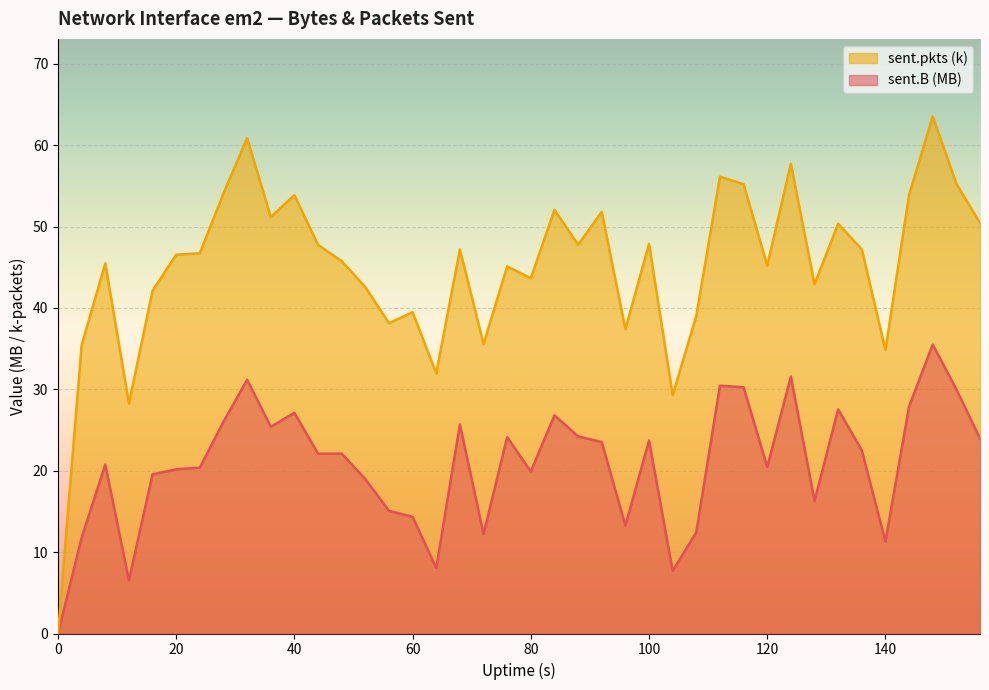

Rank the series at 140 from lowest to highest value.

sent.B (MB), sent.pkts (k)